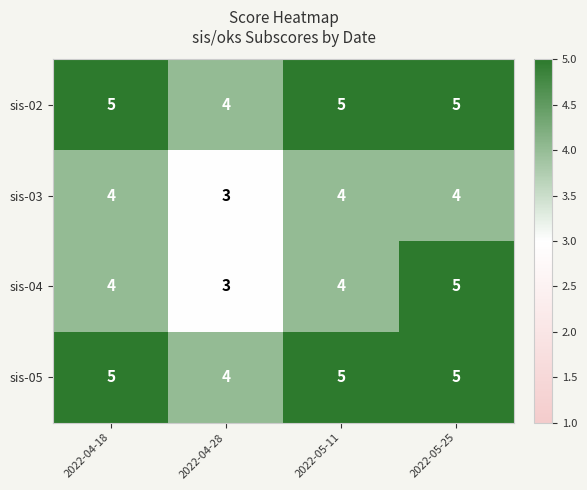

Is the value of sis-03 at 2022-05-25 greater than the value of sis-04 at 2022-05-25?

No